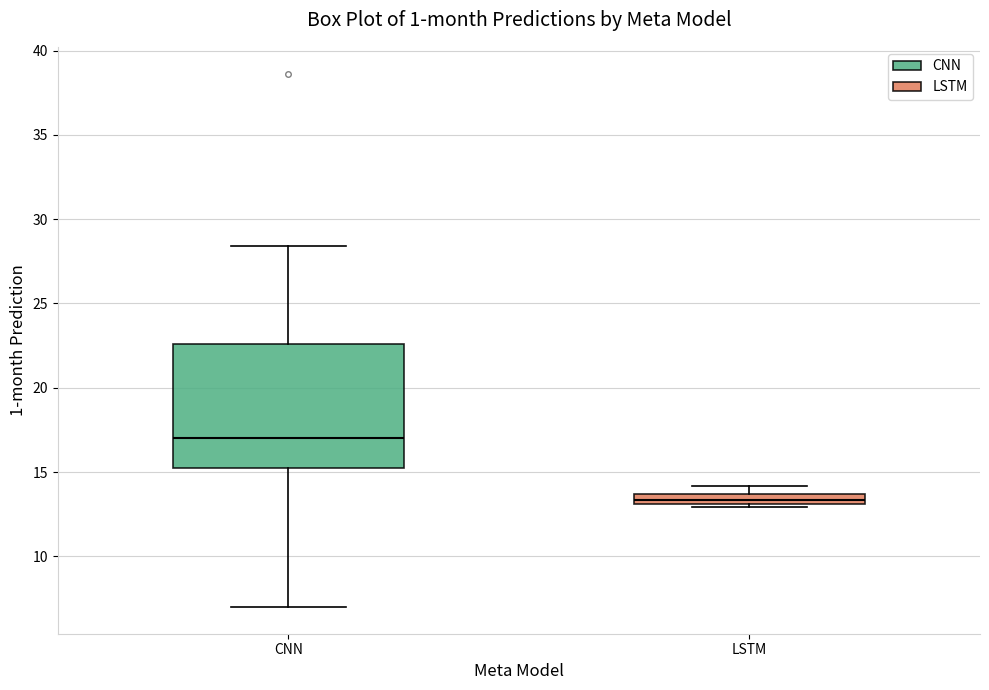

Which box is the tallest, from its lower edge to its upper edge?

CNN